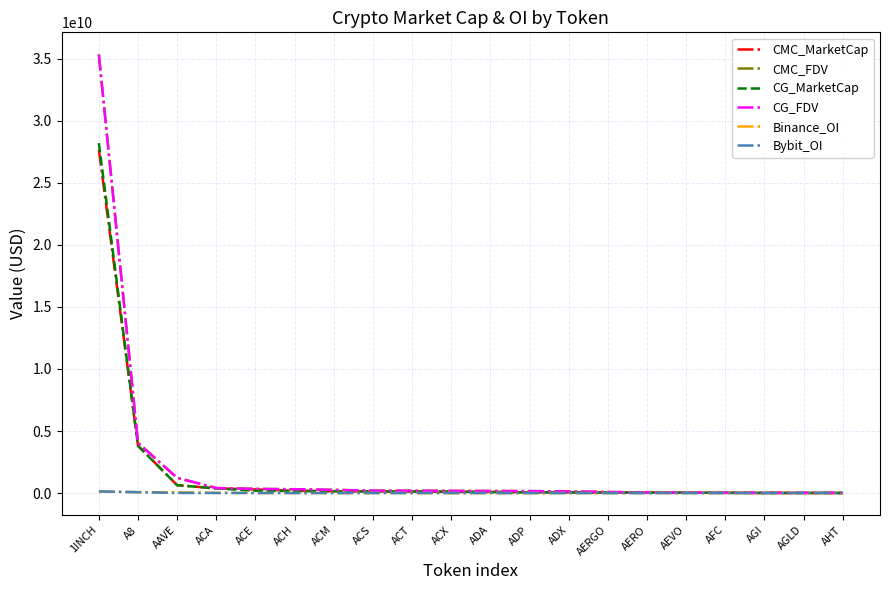

Where is CMC_MarketCap nearest to the value 13827624967?

A8